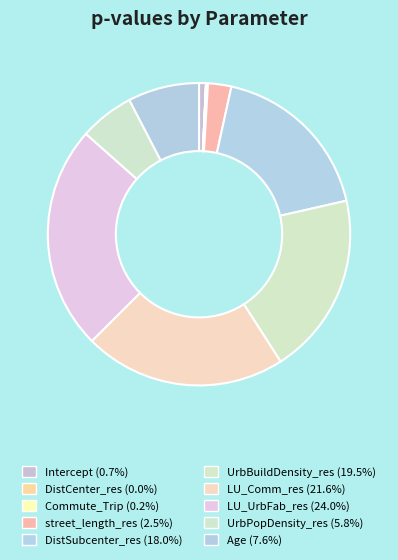

Rank the categories by value from lowest to highest.

DistCenter_res, Commute_Trip, Intercept, street_length_res, UrbPopDensity_res, Age, DistSubcenter_res, UrbBuildDensity_res, LU_Comm_res, LU_UrbFab_res